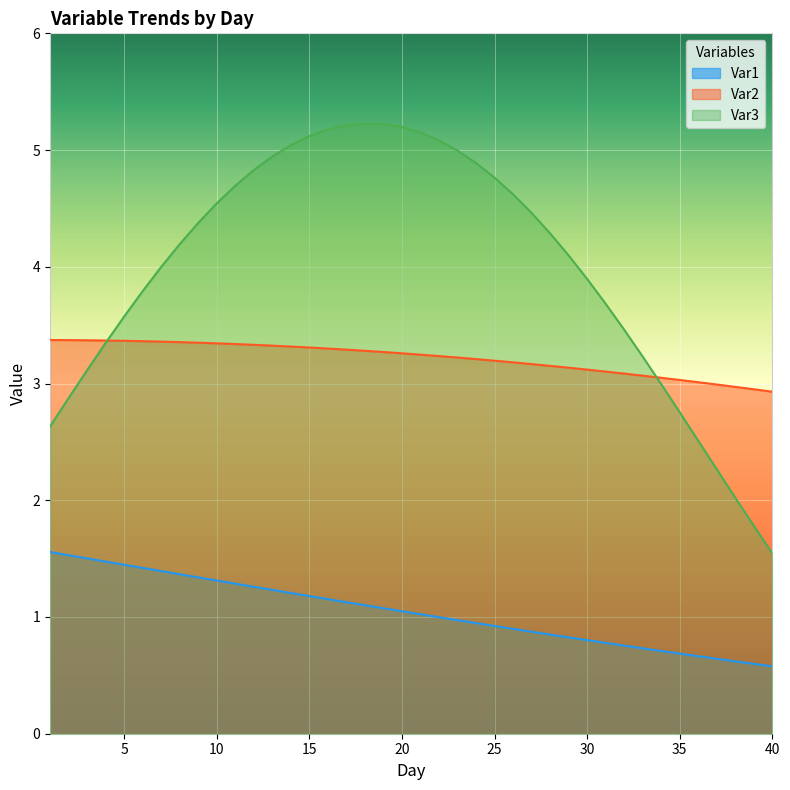

What is the value of the Var1 point at the 11th from the left?

1.3